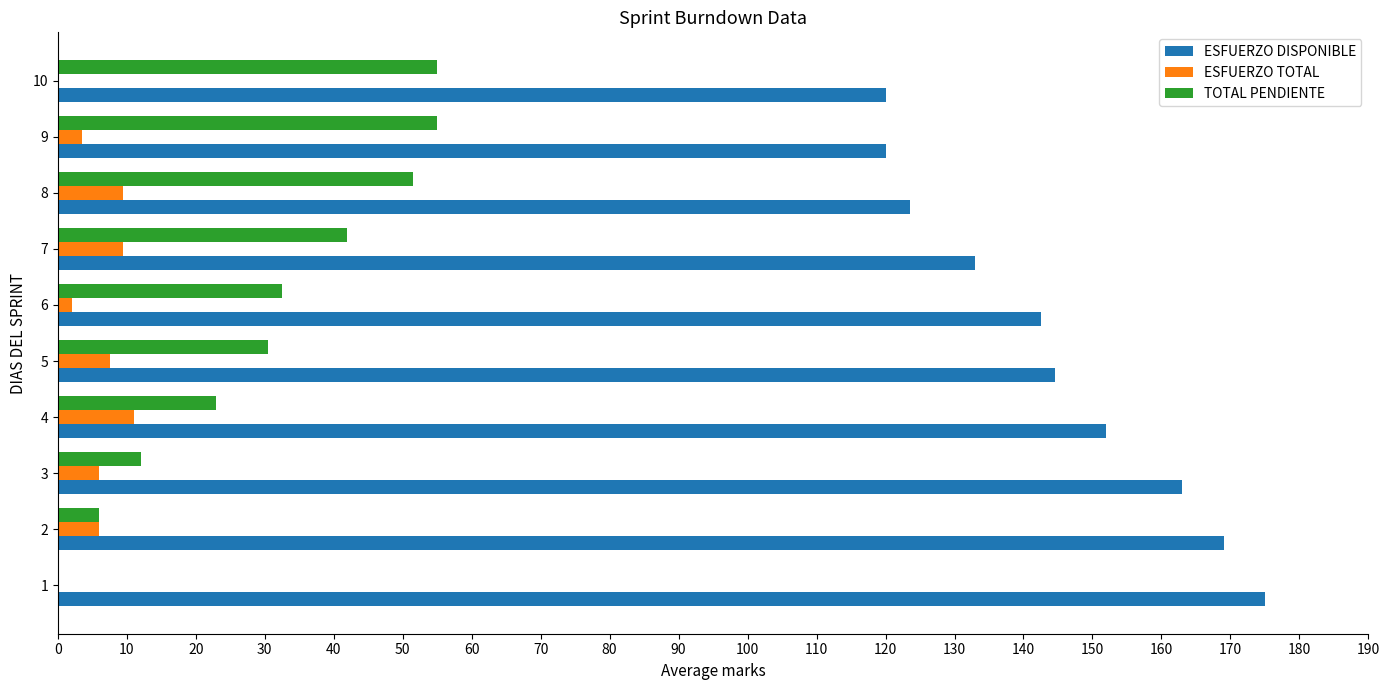

Is the value of ESFUERZO TOTAL at 5 greater than the value of ESFUERZO DISPONIBLE at 8?

No